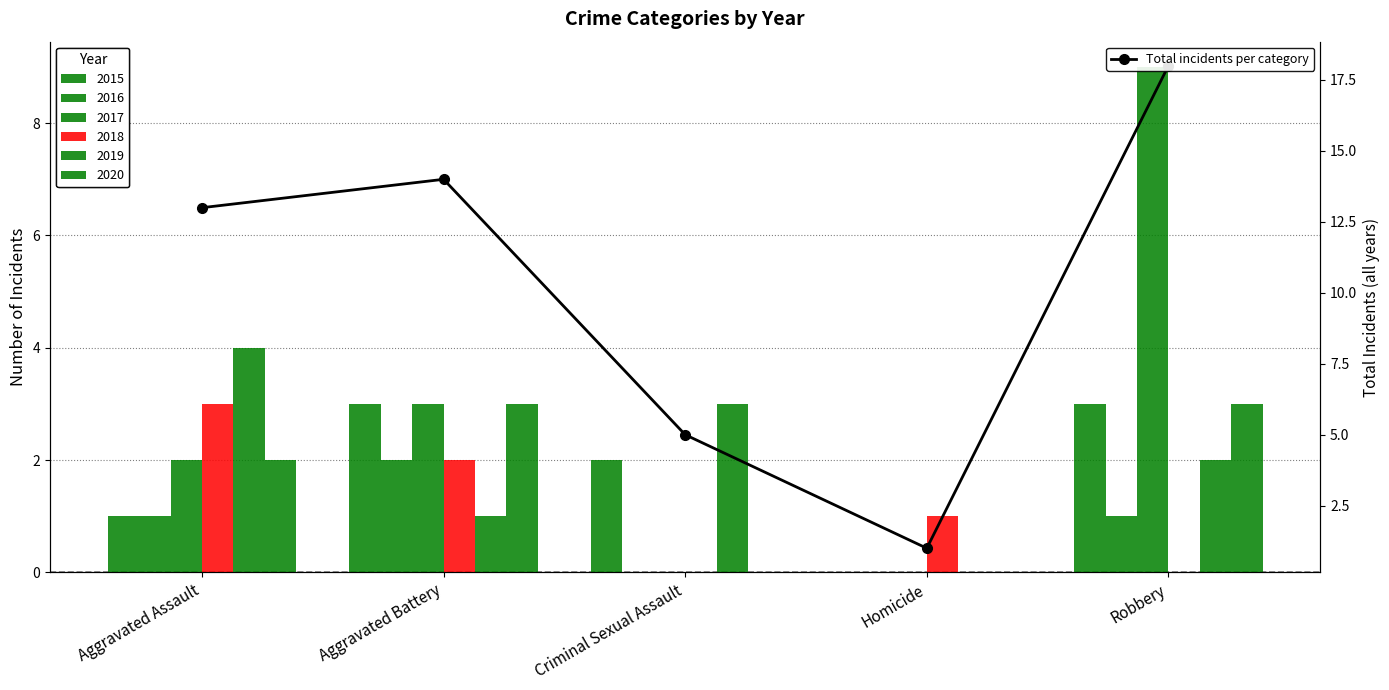

What is the ratio of the value at Aggravated Assault to the value at Homicide?

13.0